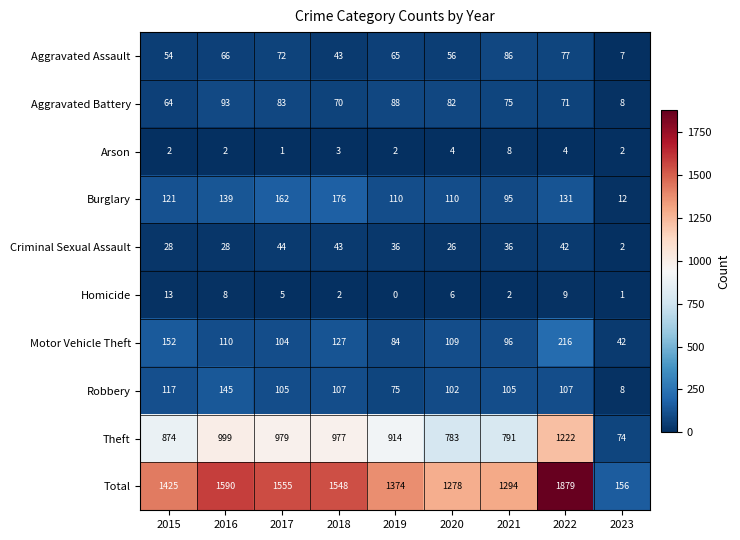

The Aggravated Assault series shows 125 at 2017. True or false?

False